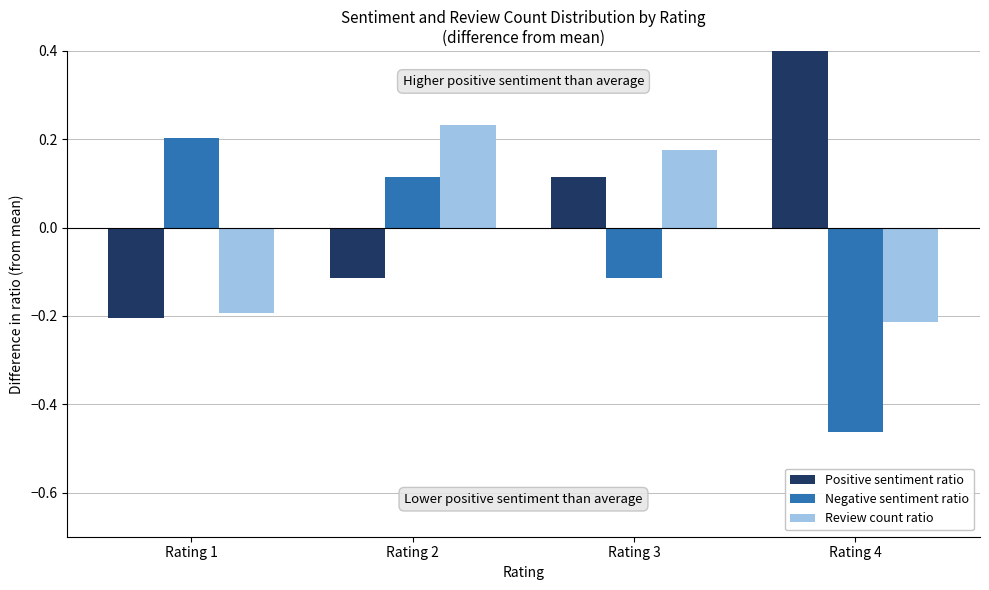

Does the chart contain stacked bars?

No